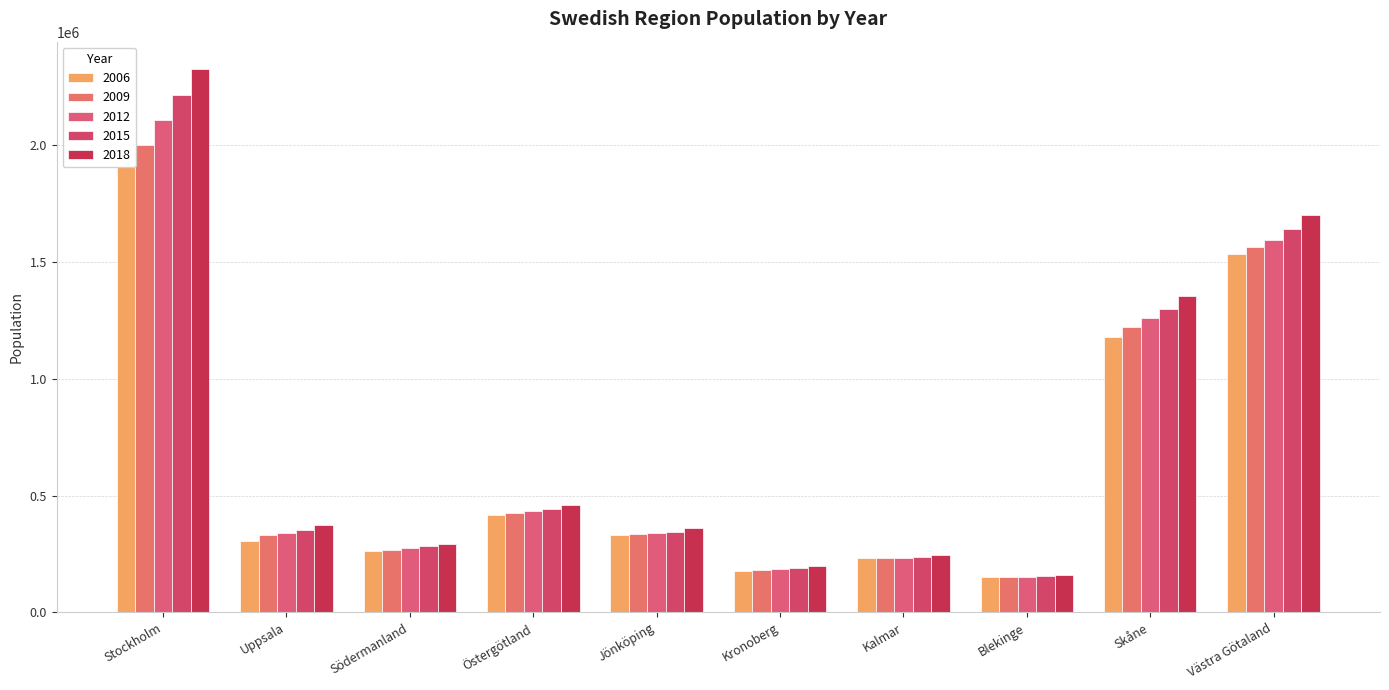

What is the label of the 5th bar from the left?

Jönköping